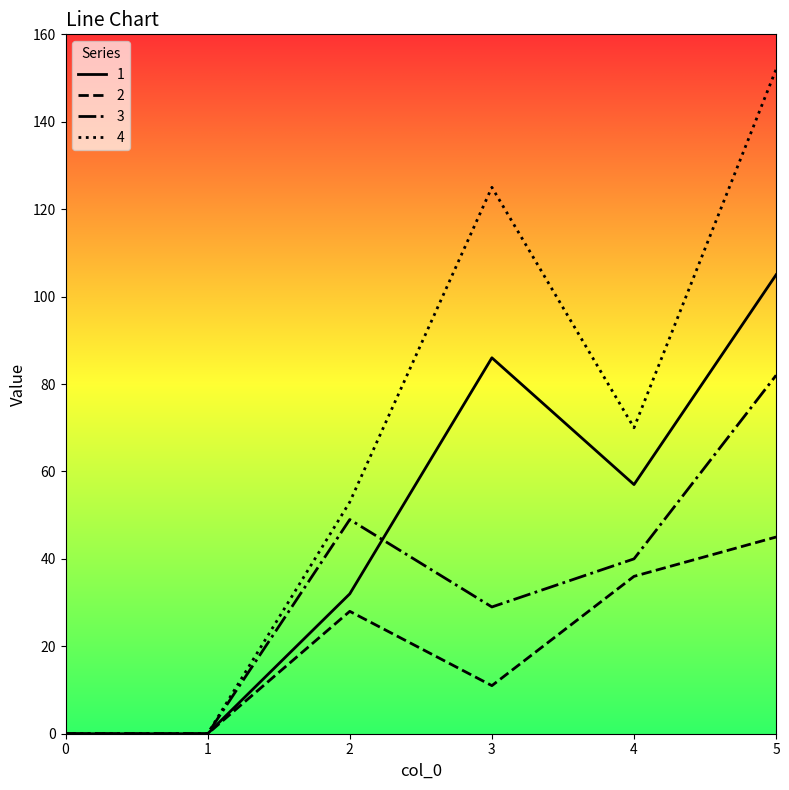

Is it true that 4 equals 26 at 4?

False